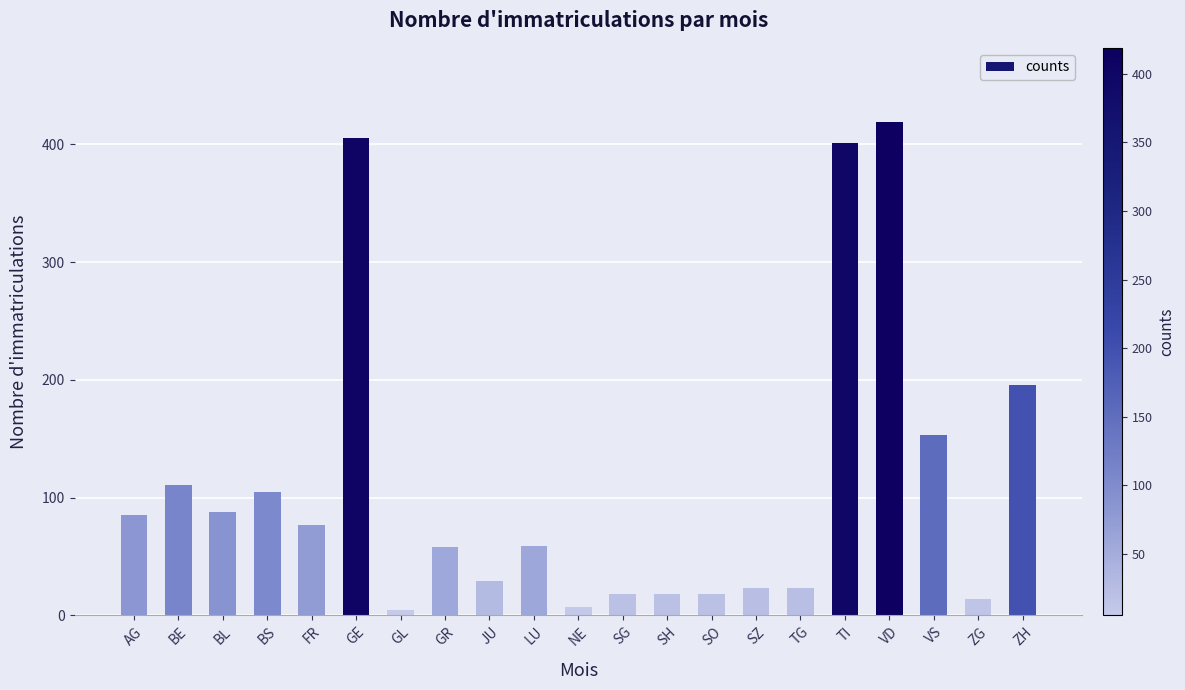

Does the chart contain any negative values?

No